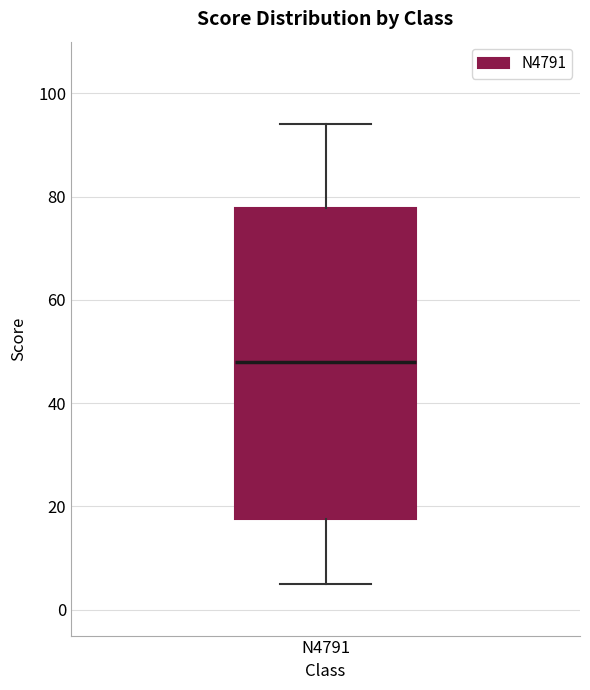

Transcribe this box plot: give where the median line is, the range the box spans, and where the two whiskers end, as read against the y-axis. The values are not printed on the chart, so give them approximately, as read against the axis.

median 48, box 18 to 78, whiskers 6 to 94